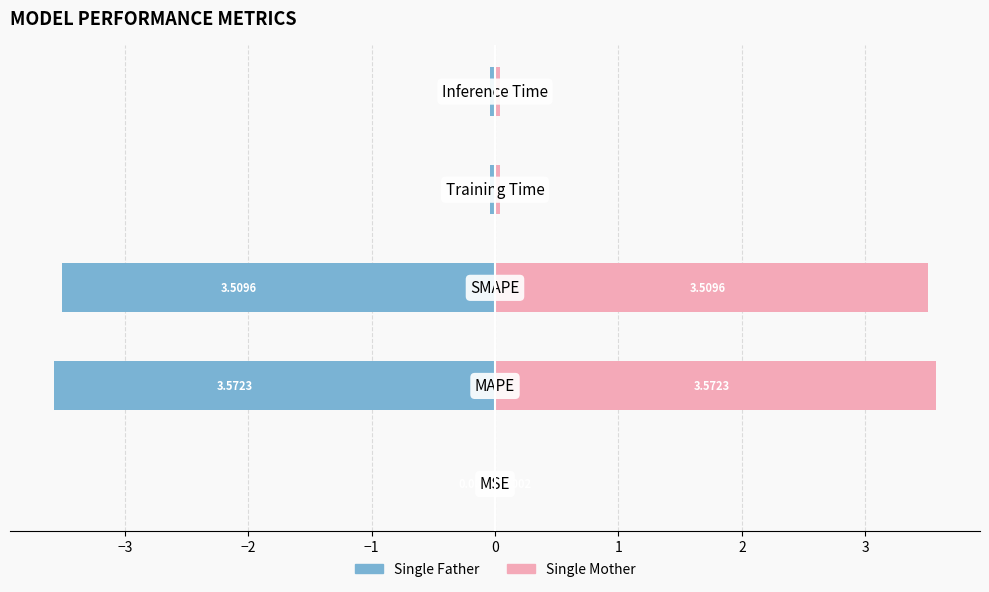

What is the approximate value of Single Mother at −3?

3.6